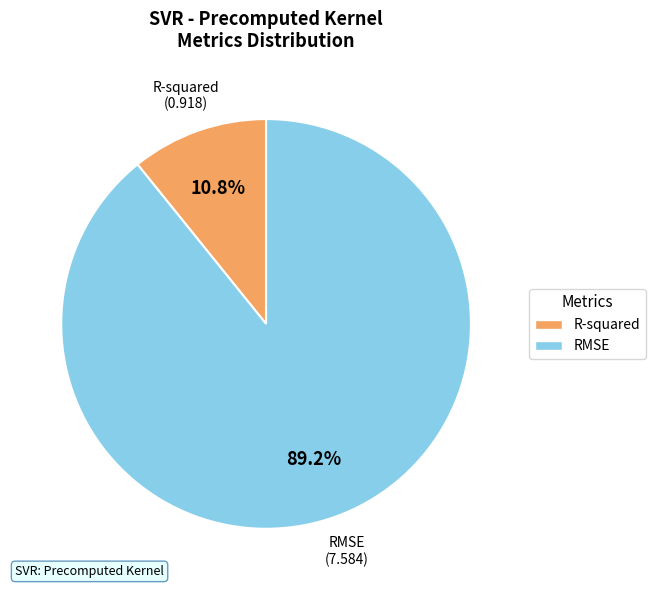

To the nearest percent, what percentage of the pie is RMSE?

89%